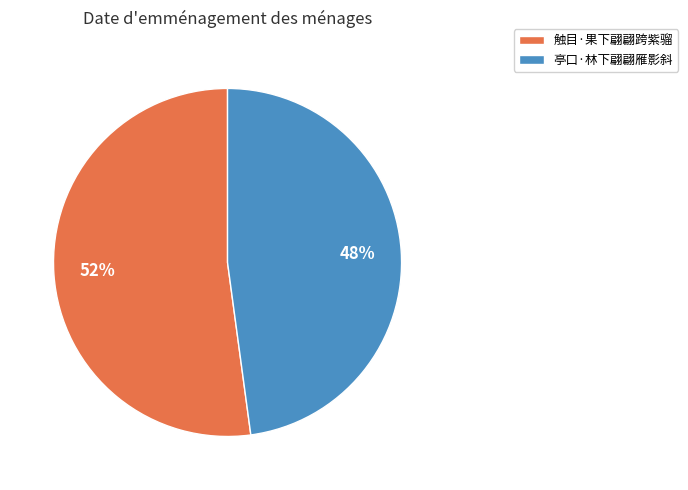

Which has a higher value, 亭口·林下翩翩雁影斜 or 触目·果下翩翩跨紫骝?

触目·果下翩翩跨紫骝